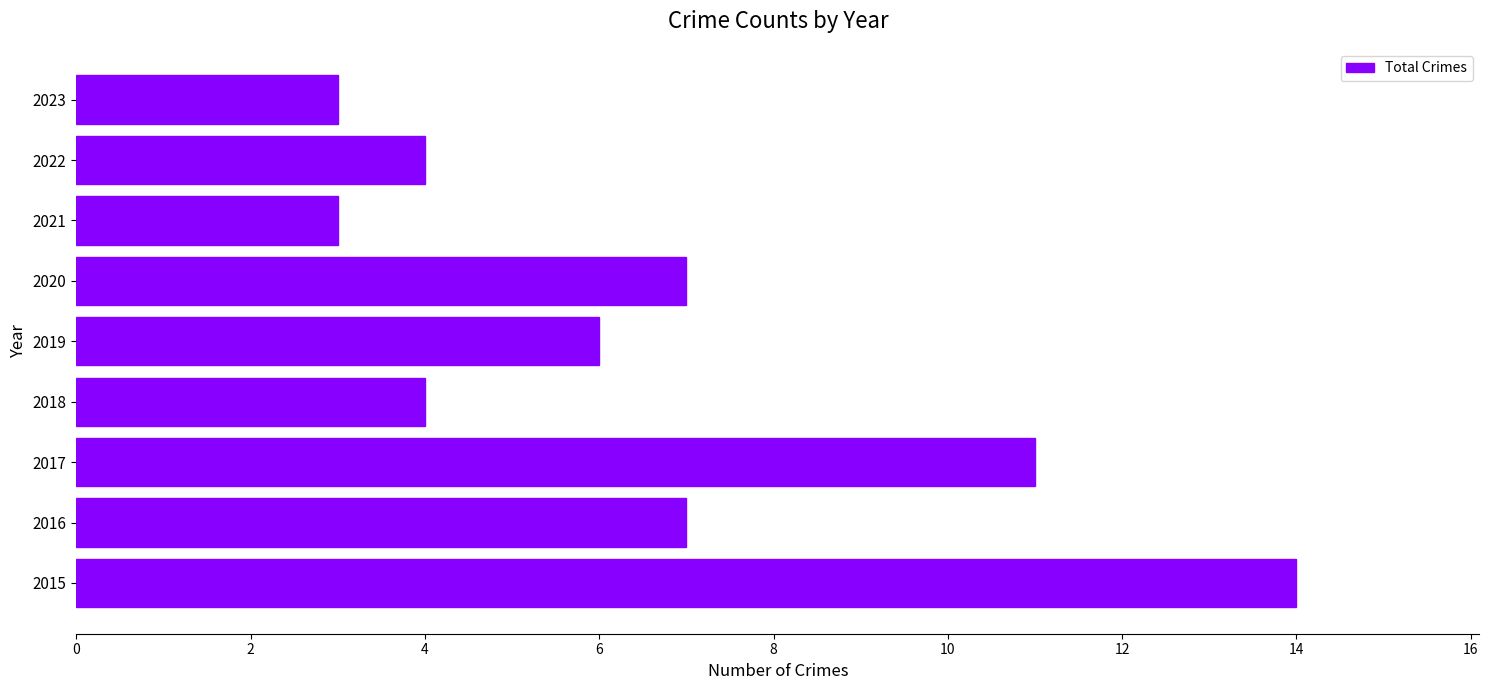

What is the sum of all values?

59